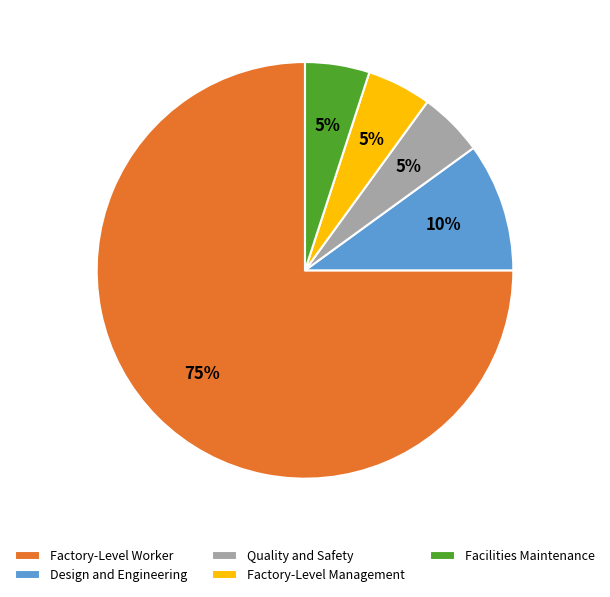

The Quality and Safety slice represents 1% of the pie. True or false?

False